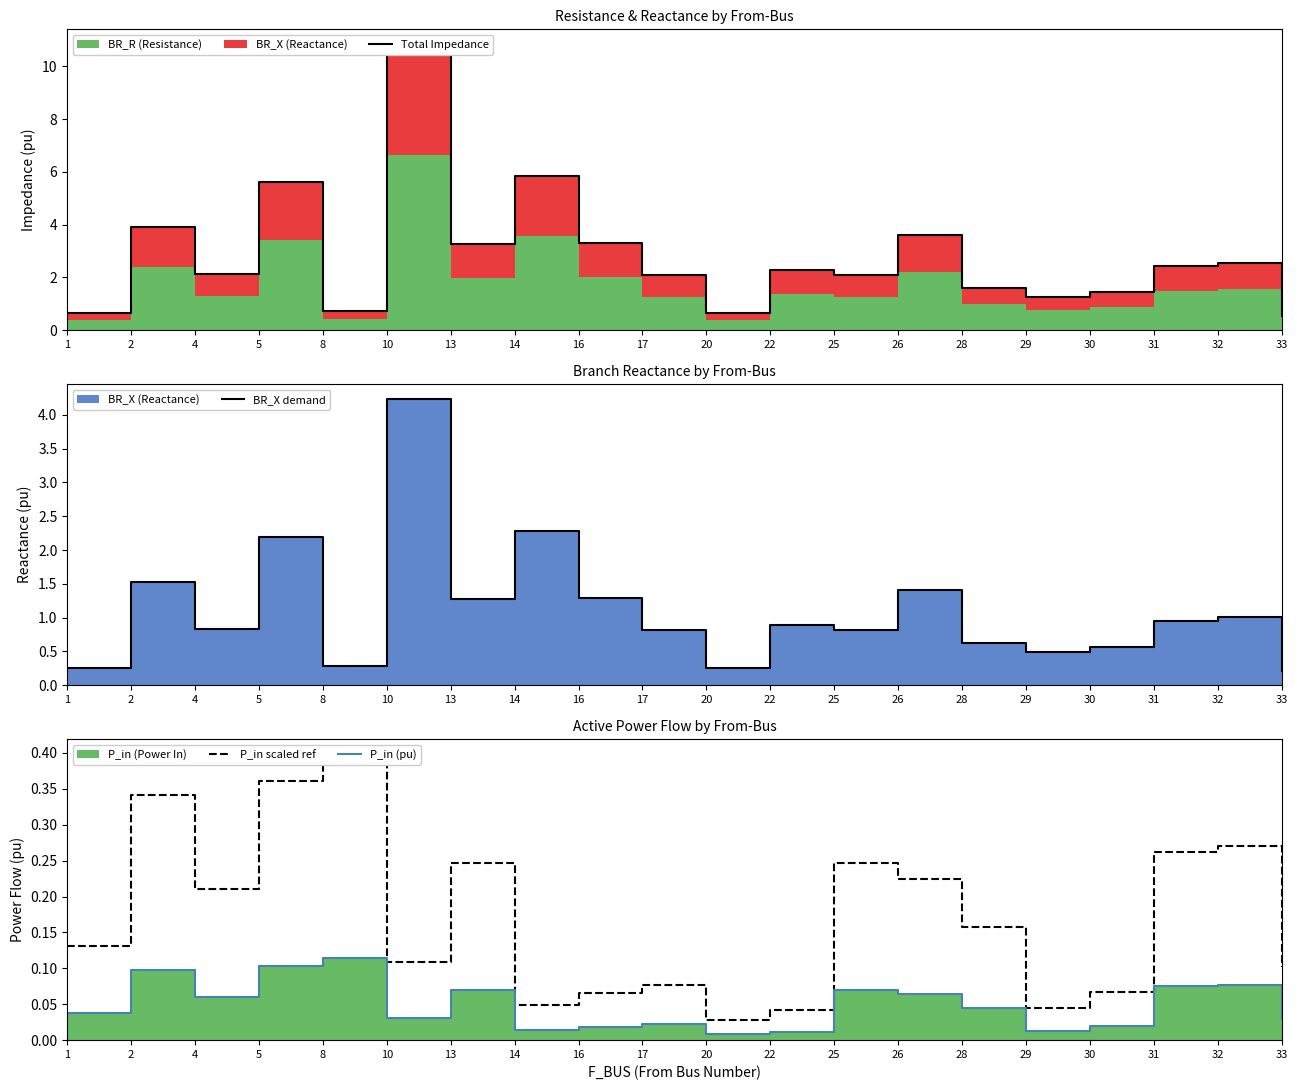

True or false: BR_X demand and Total Impedance intersect in this chart.

False